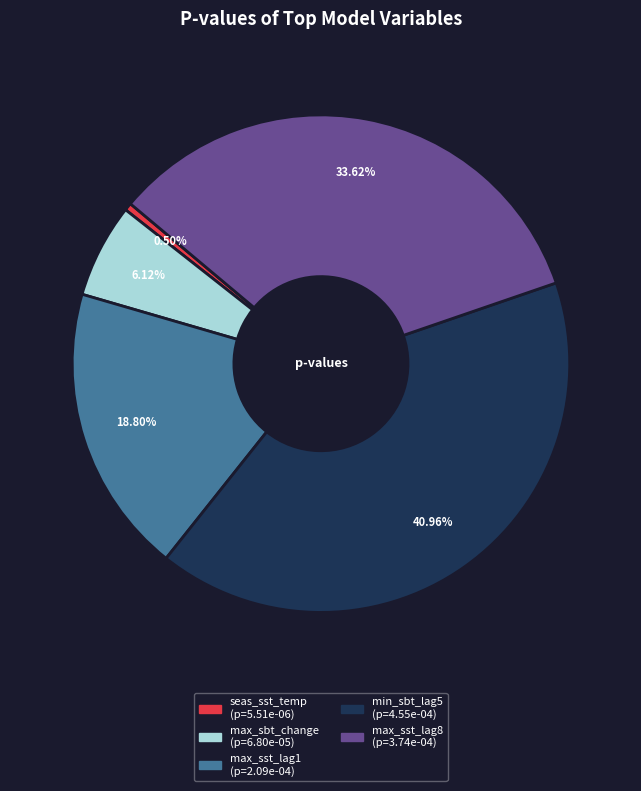

Does any single category account for the majority?

No